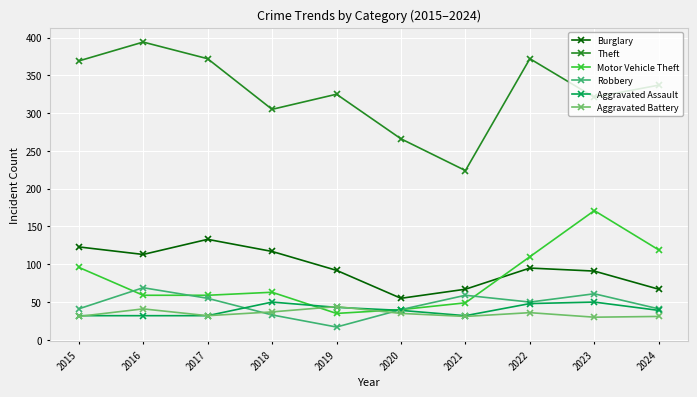

Count the number of categories in the chart.

10